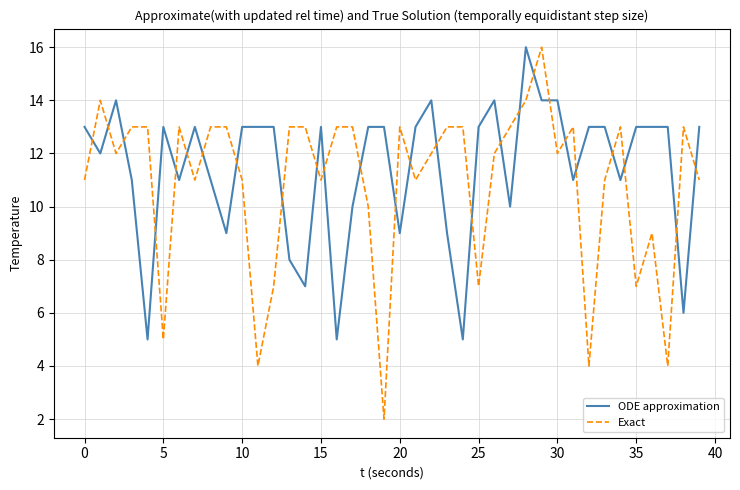

What is the maximum value shown in the chart?

16